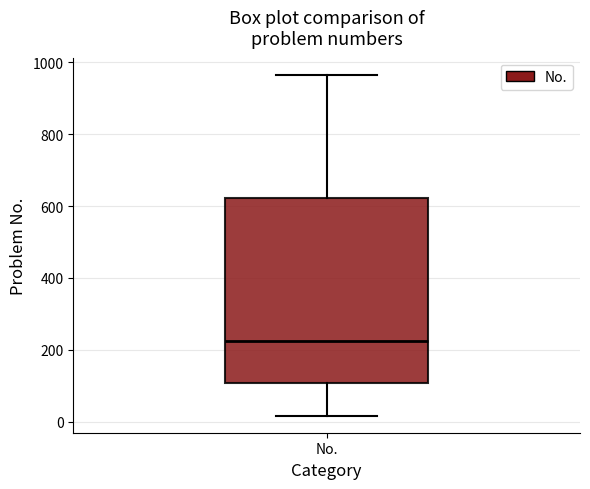

Where is the lower edge of the box for No. on the y-axis? The values are not printed on the chart, so give them approximately, as read against the axis.

100